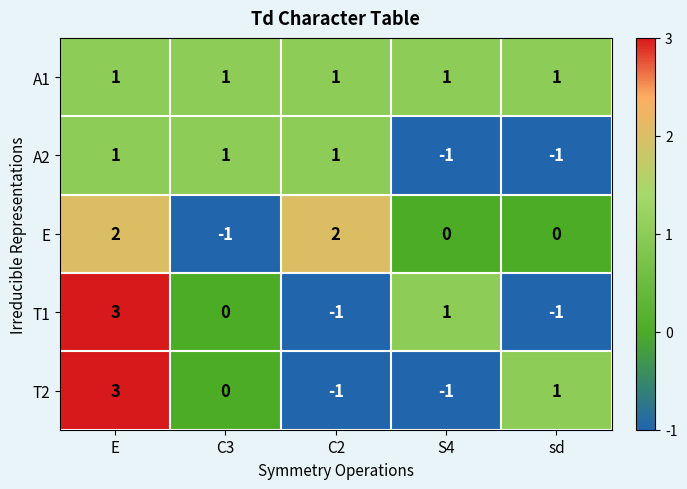

How many series are shown in this chart?

5